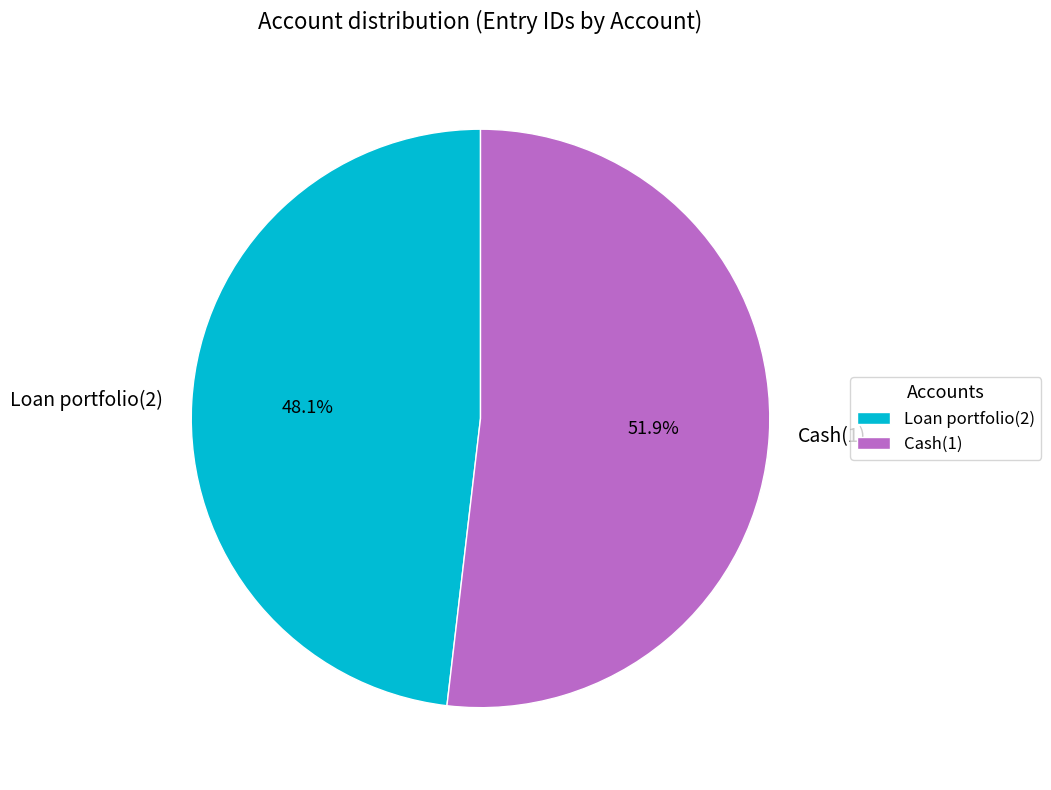

Is it true that Cash(1) is 52% of the pie?

True